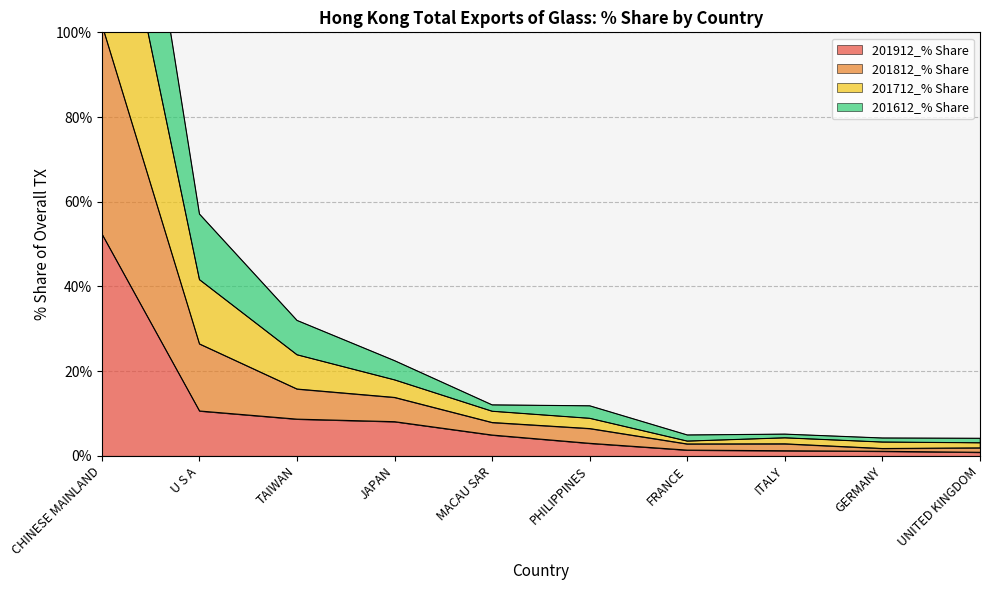

At which category is the sum across all series the highest?

CHINESE MAINLAND